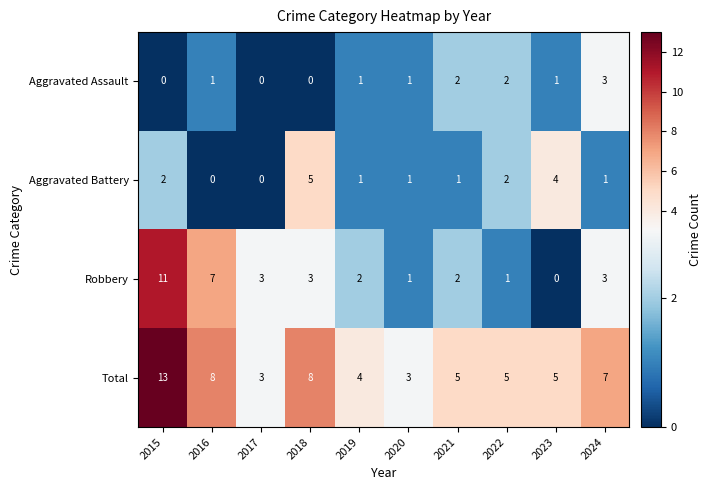

How many distinct data groups are displayed?

4